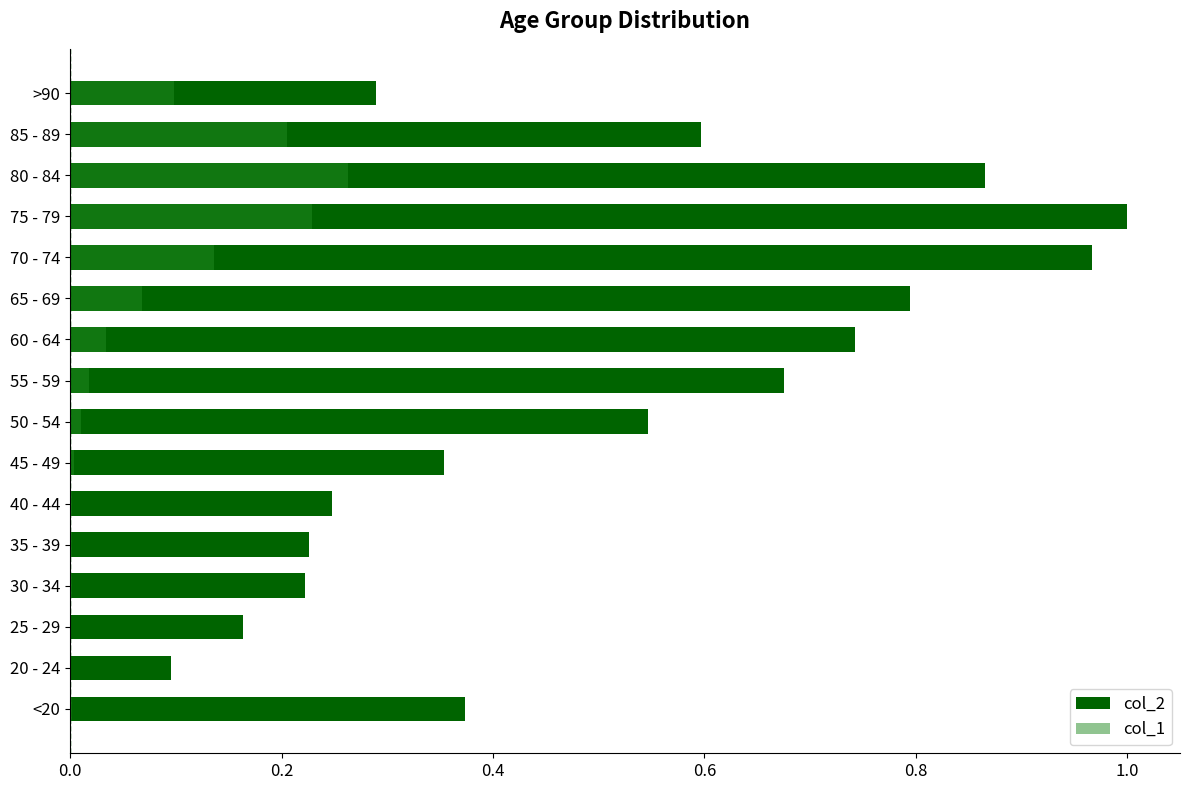

Is the value of col_2 at 60 - 64 greater than the value of col_1 at 45 - 49?

Yes